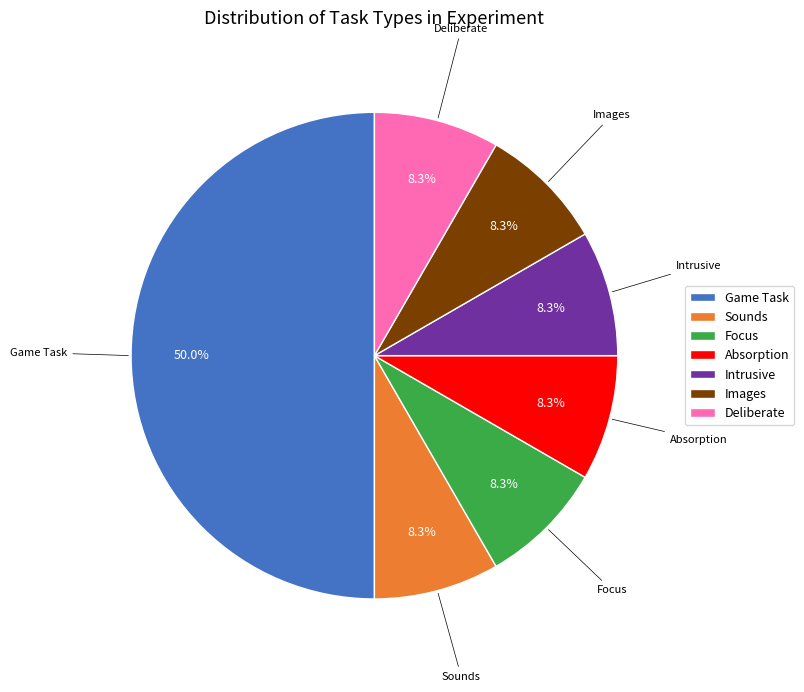

Is Intrusive the majority of the pie?

No